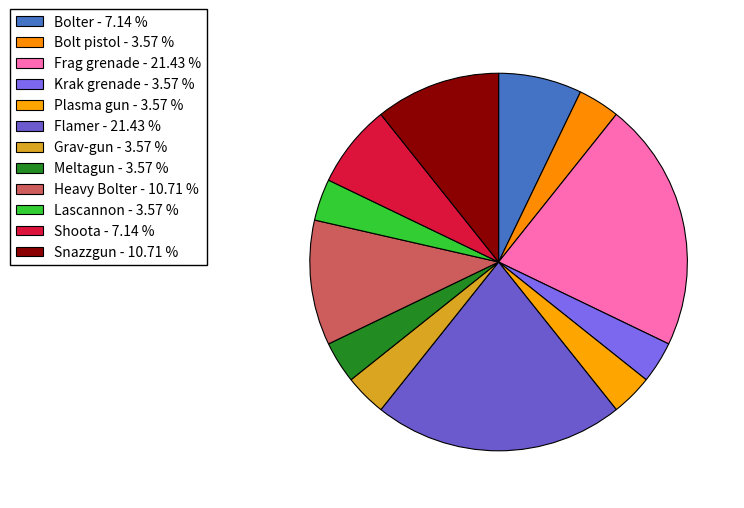

To the nearest percent, what portion does Flamer represent?

21%